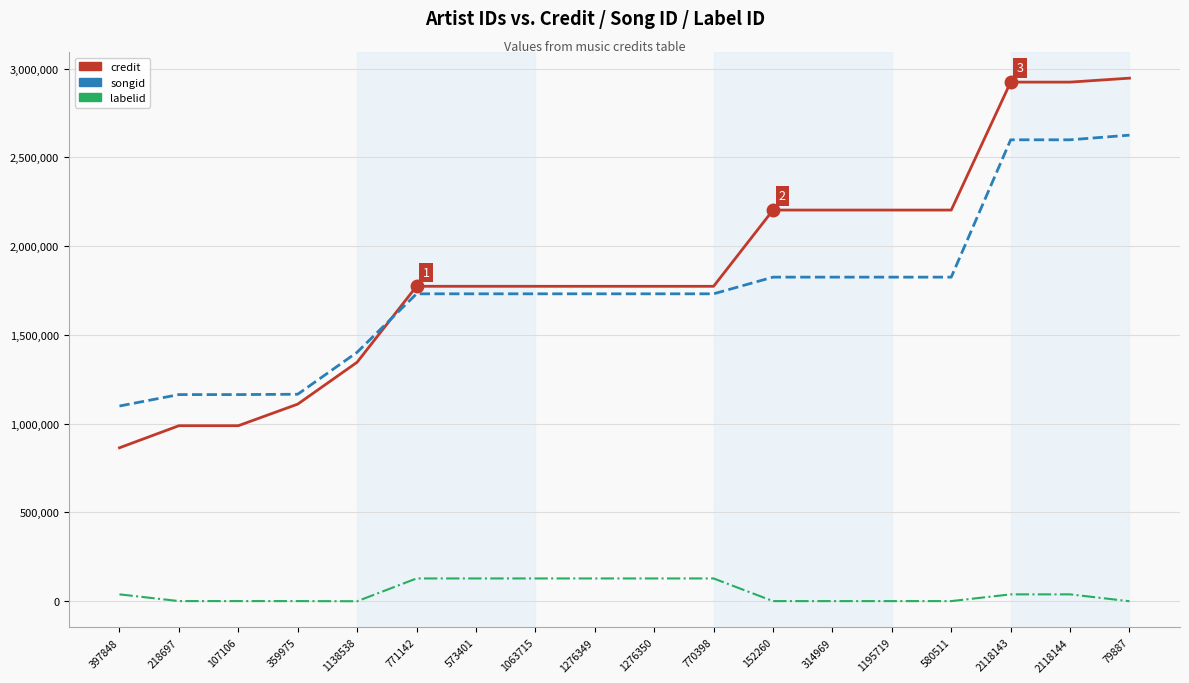

Between 1276349 and 152260, which series saw the biggest shift?

credit